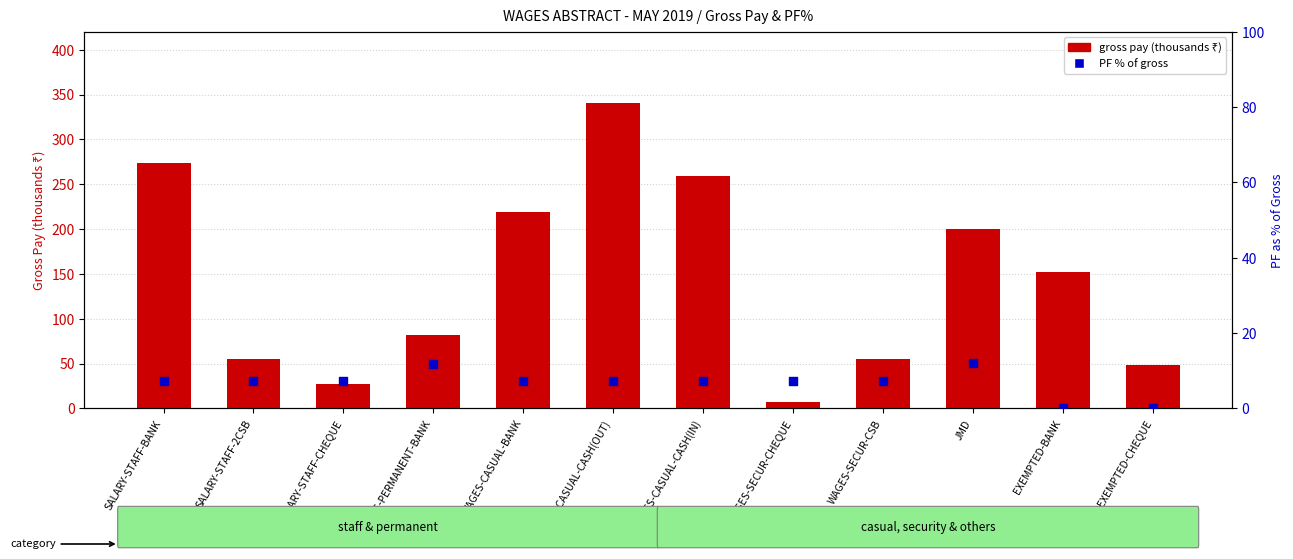

What are all the series names shown in the legend?

gross pay (thousands), PF % of gross